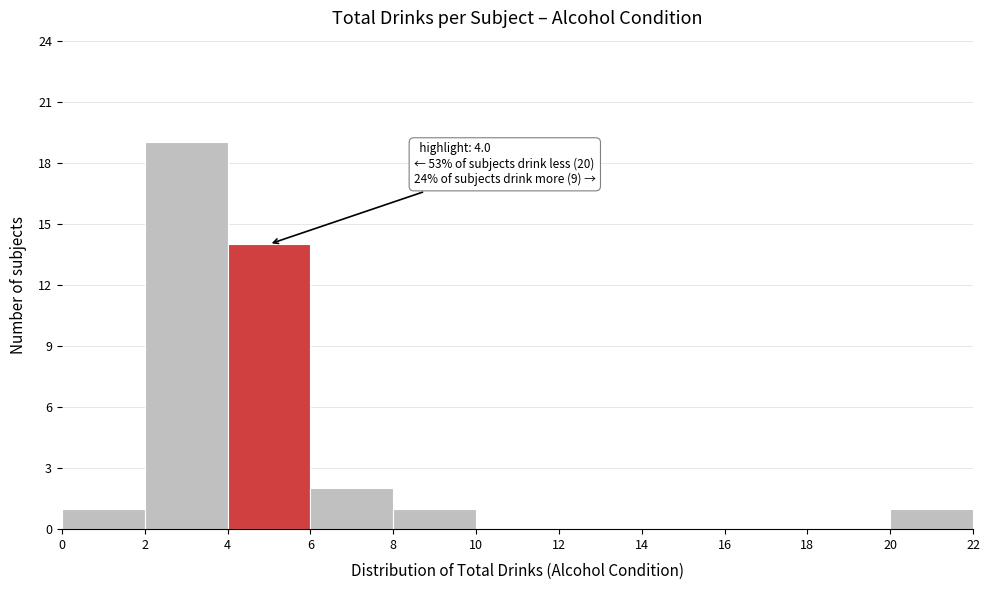

Over which range of the x-axis is the bar tallest?

2 to 4